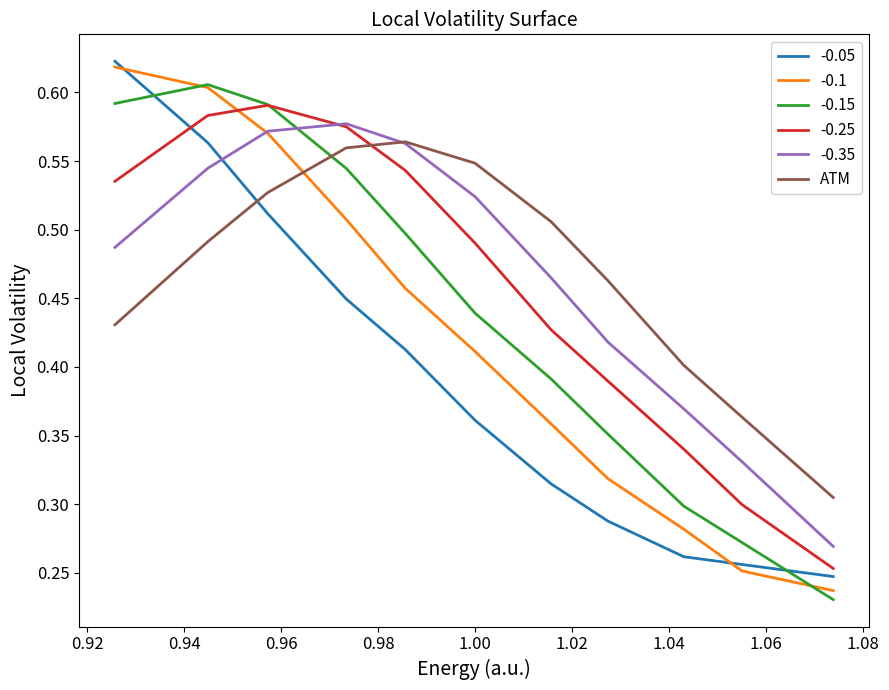

After their last crossing, which series has the higher values: ATM or -0.05?

ATM